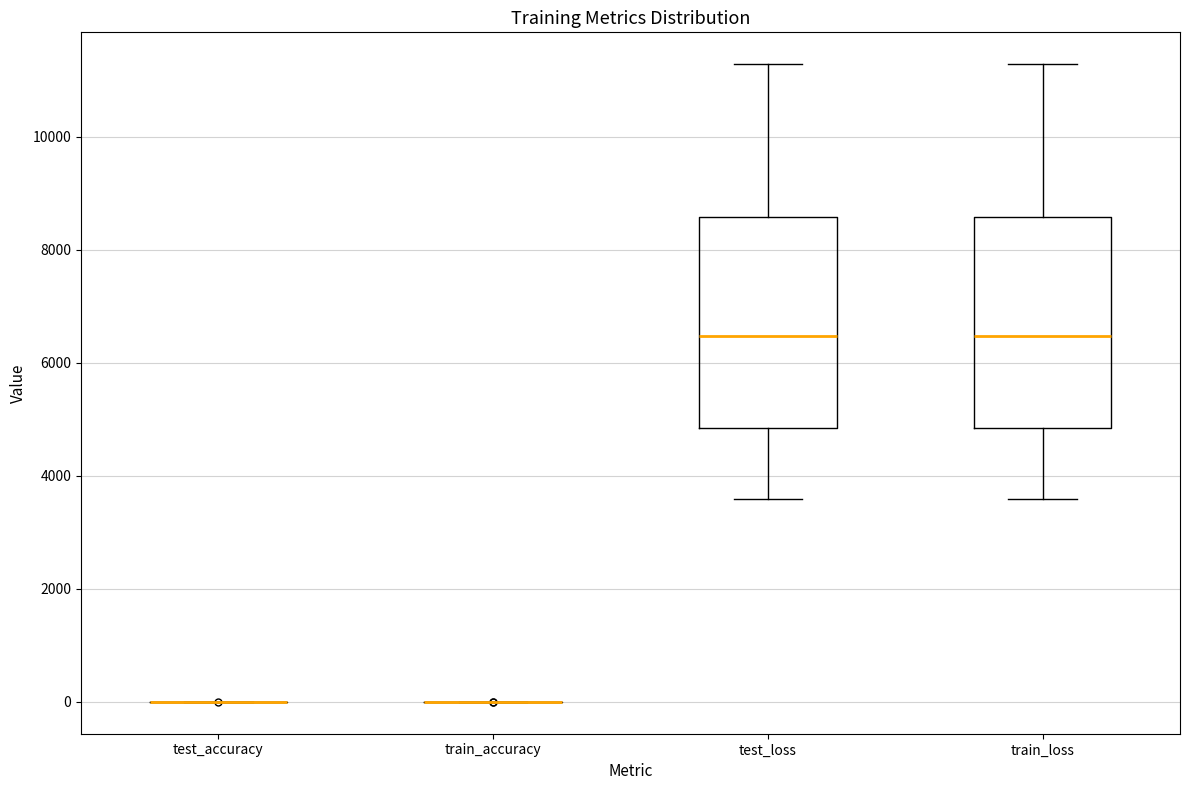

Reading left to right, transcribe this box plot: for each box, give where its median line is, the range the box spans, and where its two whiskers end, as read against the y-axis. The values are not printed on the chart, so give them approximately, as read against the axis.

test_accuracy: box collapsed to a line at 0, whiskers 0 to 0
train_accuracy: box collapsed to a line at 0, whiskers 0 to 0
test_loss: median 6400, box 4800 to 8600, whiskers 3600 to 11200
train_loss: median 6400, box 4800 to 8600, whiskers 3600 to 11200